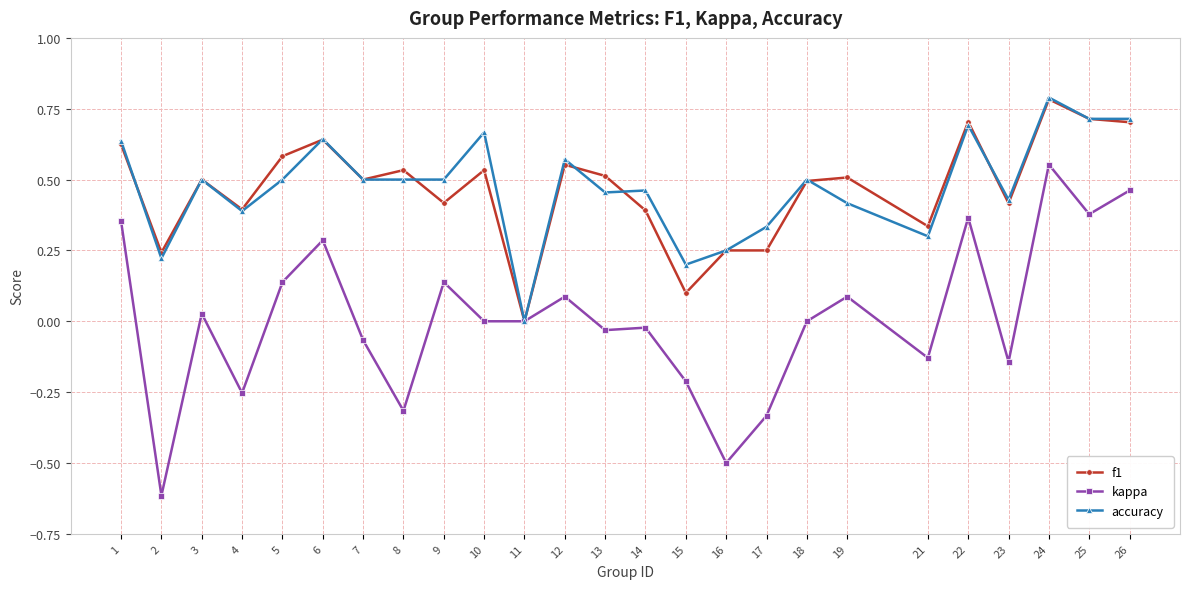

What is the sum of all accuracy values?

11.9